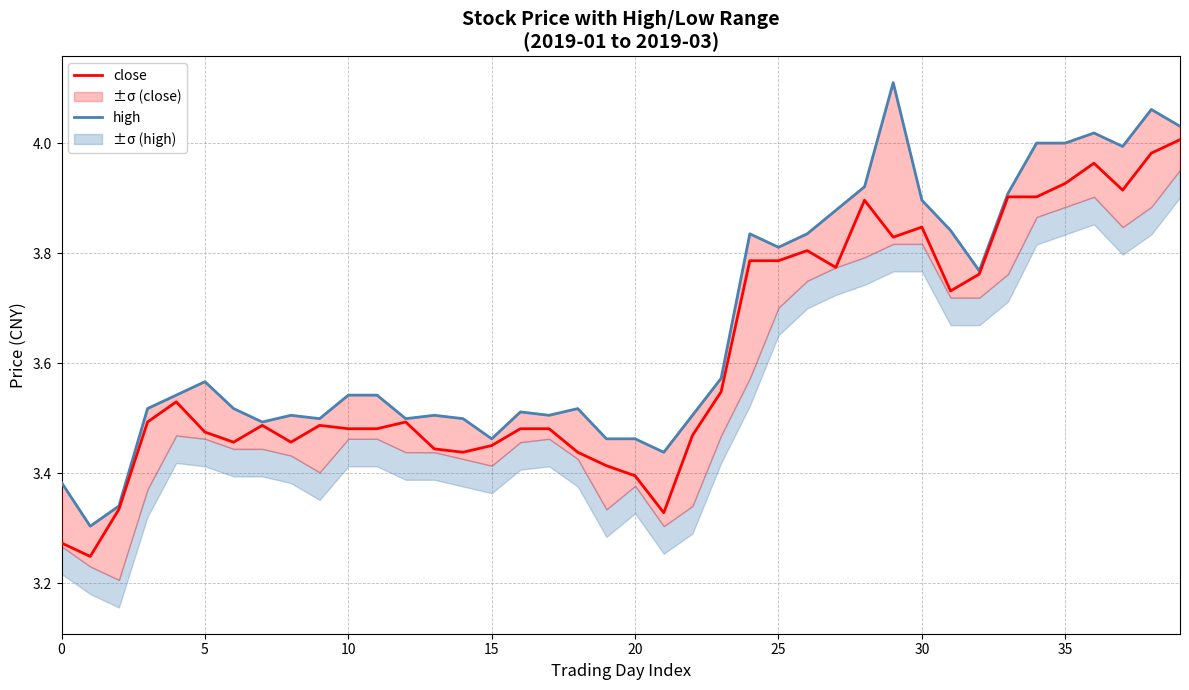

True or false: close and high cross at least once.

False